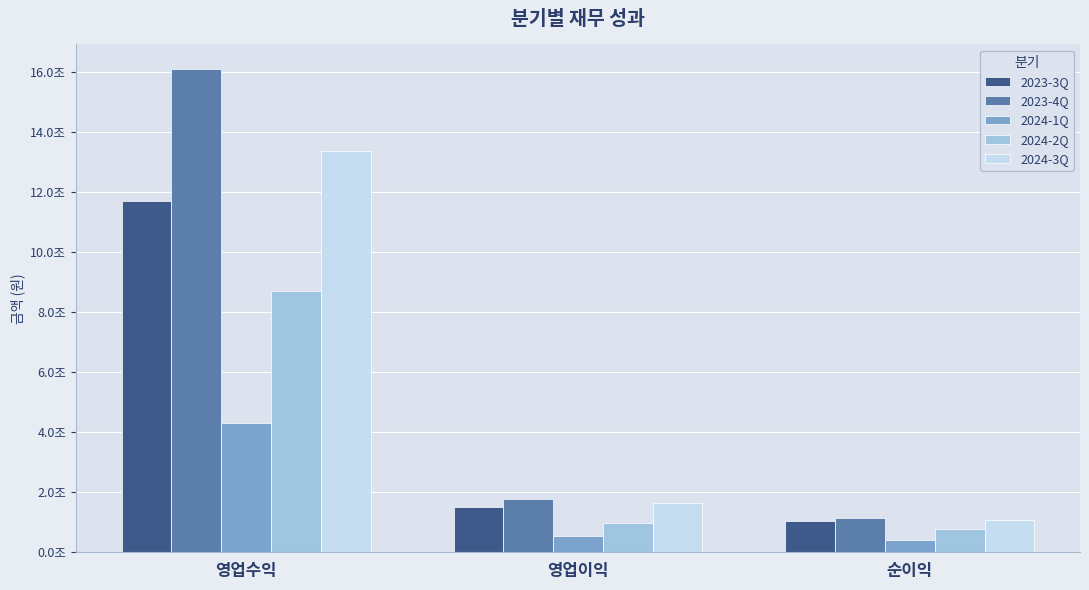

Which category has the highest value across all series?

영업수익